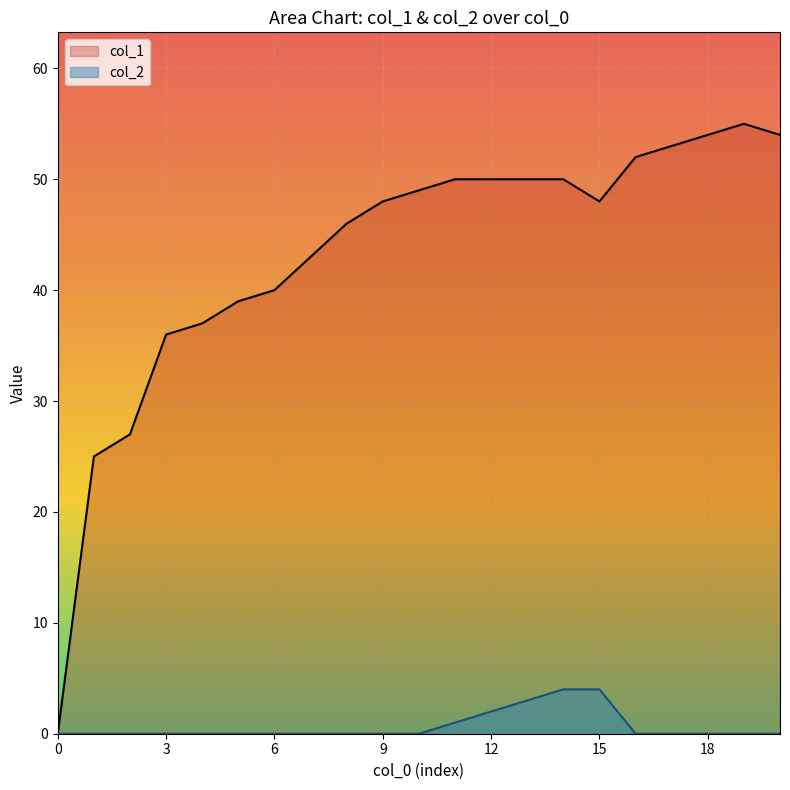

True or false: col_2 has more than 2 interior local peaks.

False